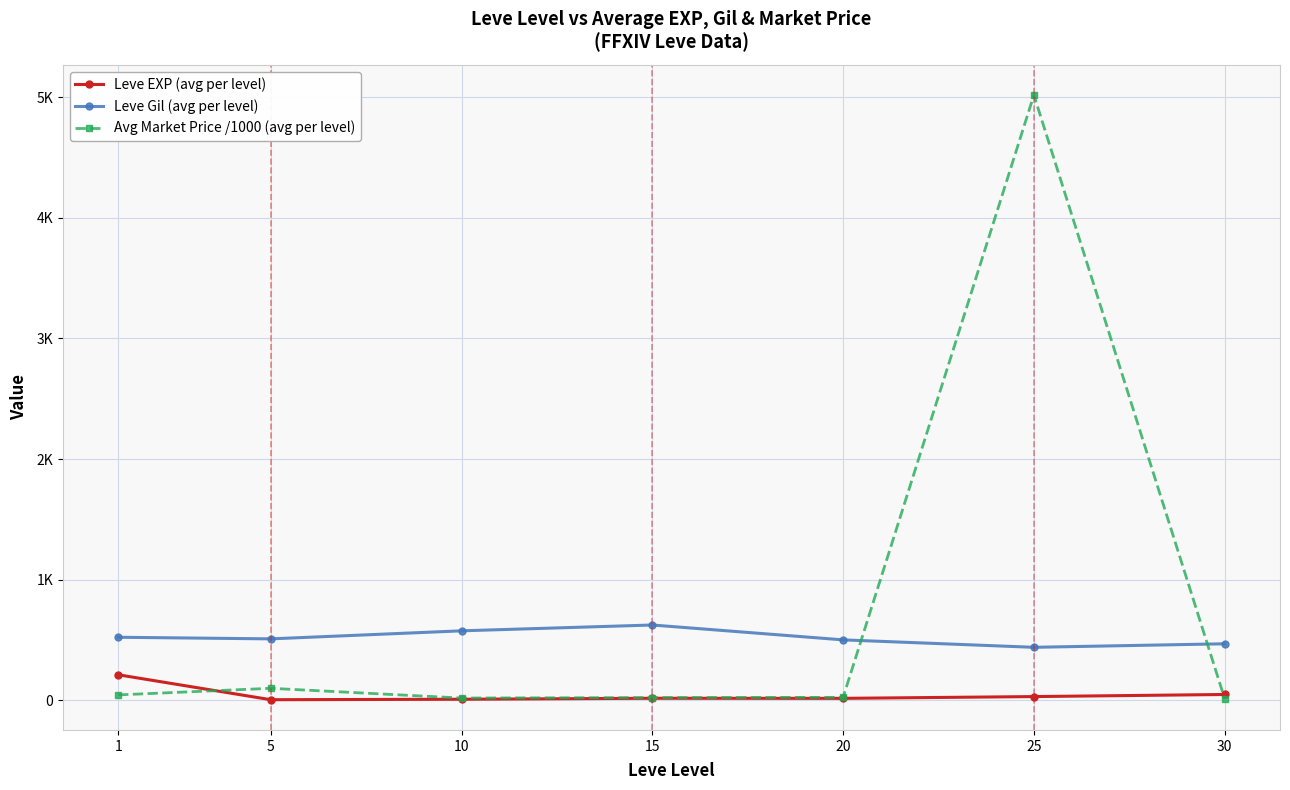

Where is Avg Market Price /1000 (avg per level) nearest to the value 2515?

5